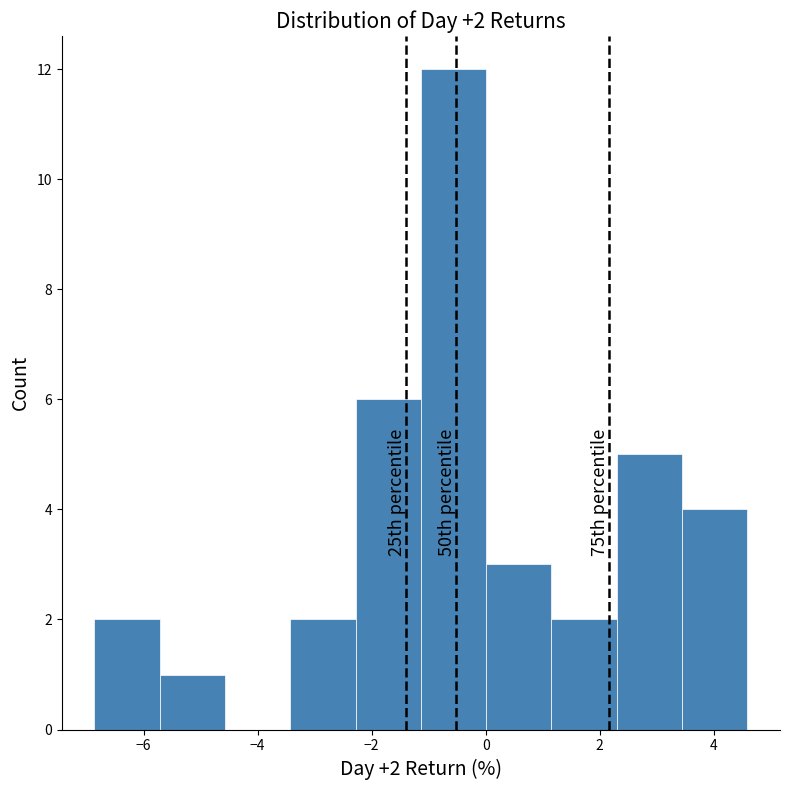

Over which range of the x-axis is the bar tallest?

-1.2 to 0.0